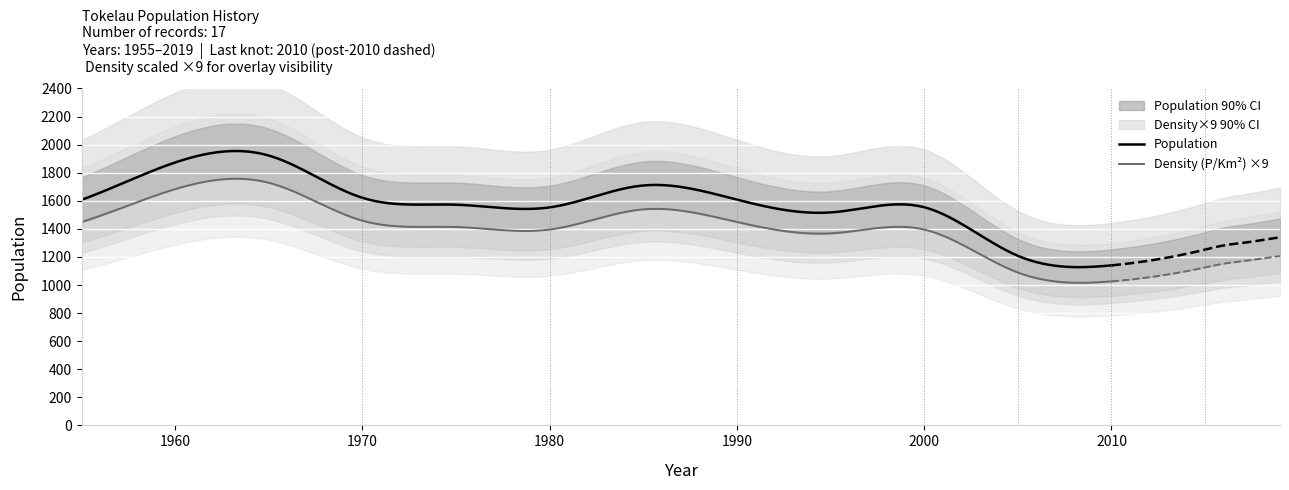

What is the difference between the second highest and minimum values in the Density (P/Km2) series?

73